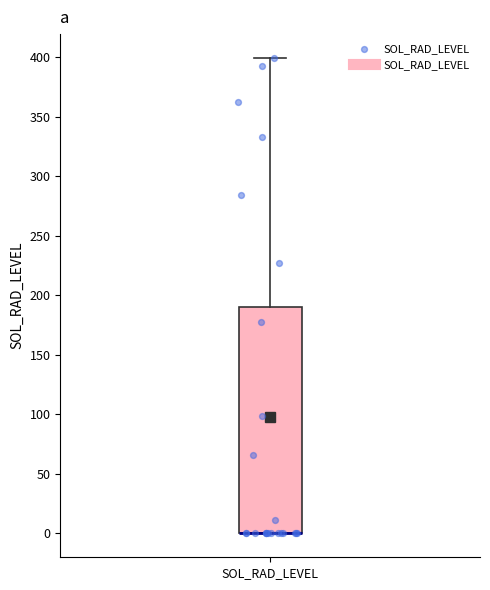

Read this box plot against the y-axis: the position of the median line, the range covered by the box, and the ends of both whiskers. The values are not printed on the chart, so give them approximately, as read against the axis.

median 0 (drawn on the box's lower edge), box 0 to 190, whiskers 0 to 400